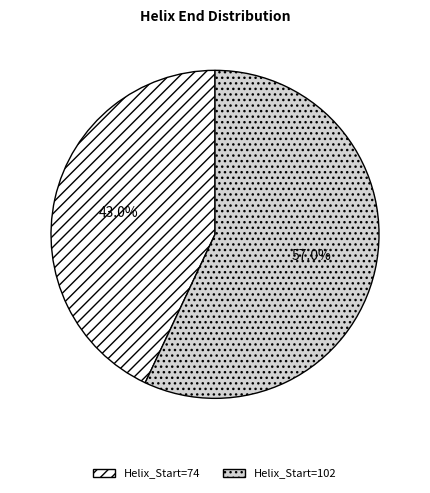

What is the largest slice in the pie chart?

Helix_Start=102